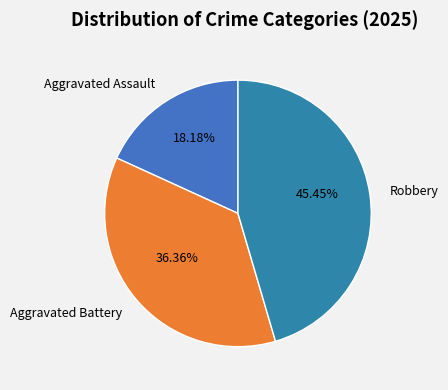

The Robbery slice represents 35% of the pie. True or false?

False